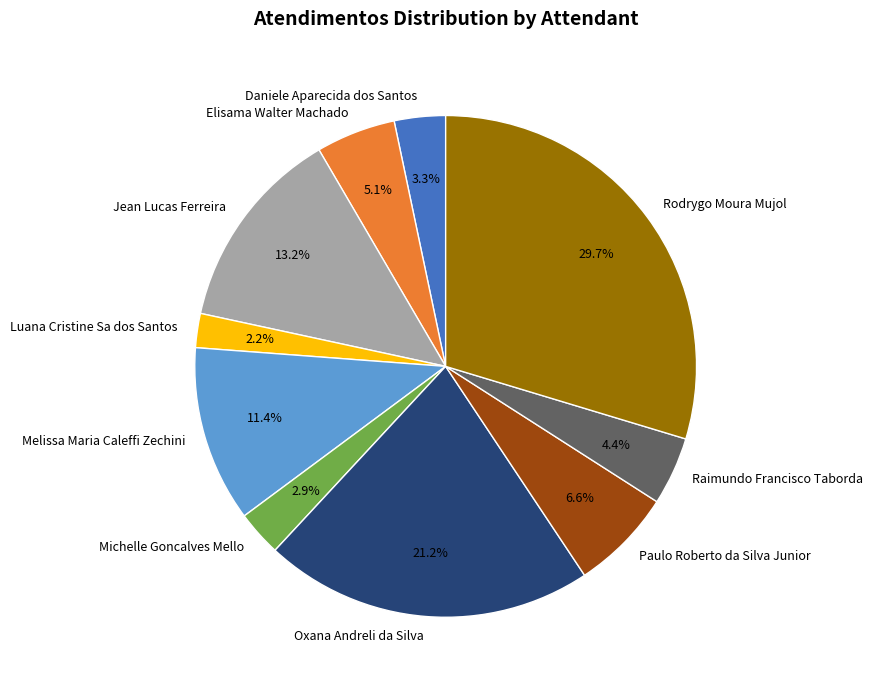

Approximately how many times larger is the value at Luana Cristine Sa dos Santos compared to Daniele Aparecida dos Santos?

0.7